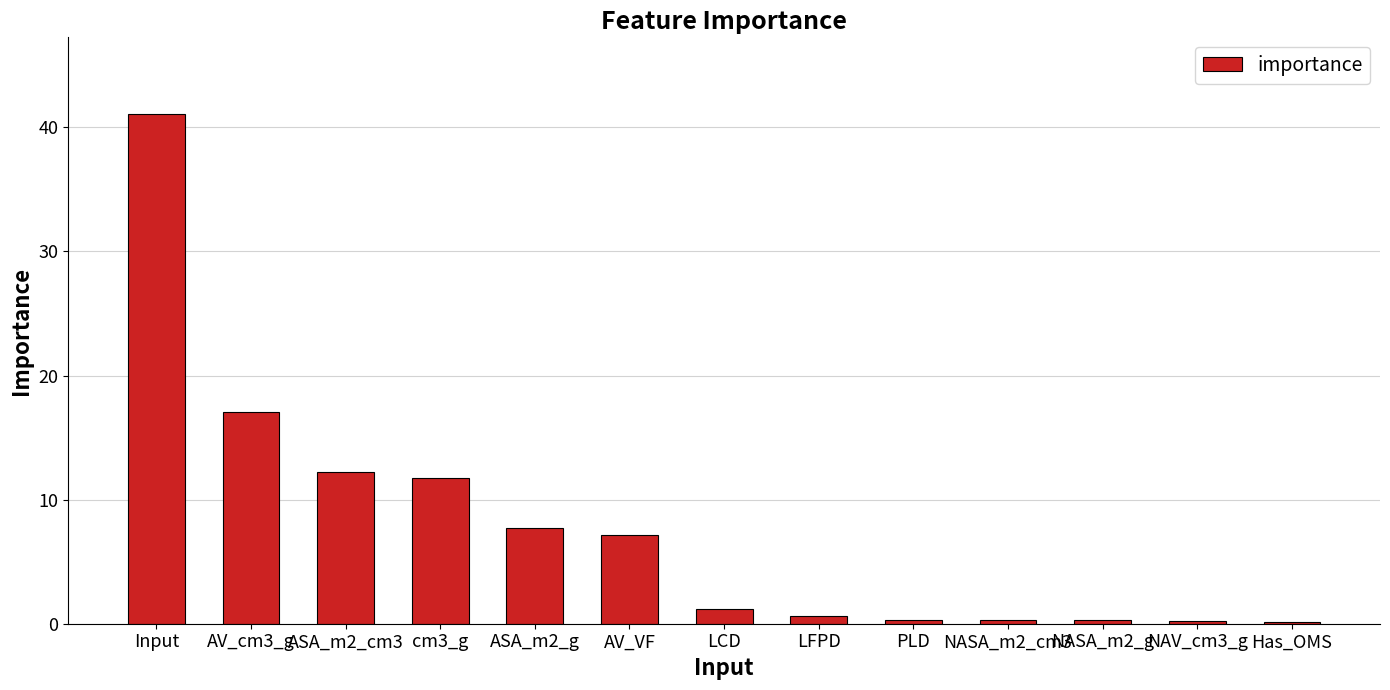

What is the sum of all values?

100.0